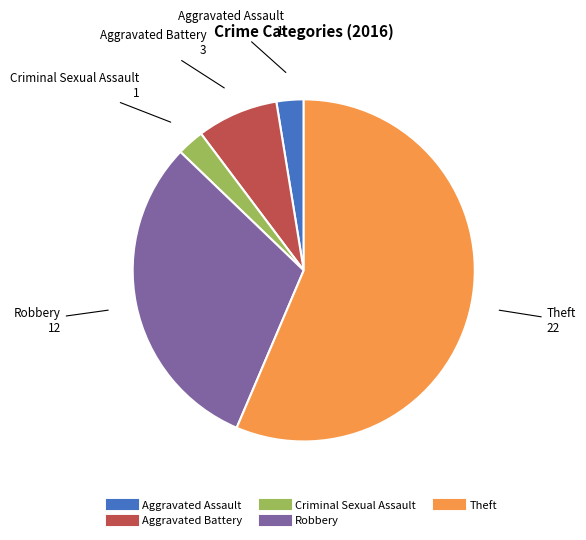

What is the ratio of the value at Aggravated Assault to the value at Aggravated Battery?

0.3